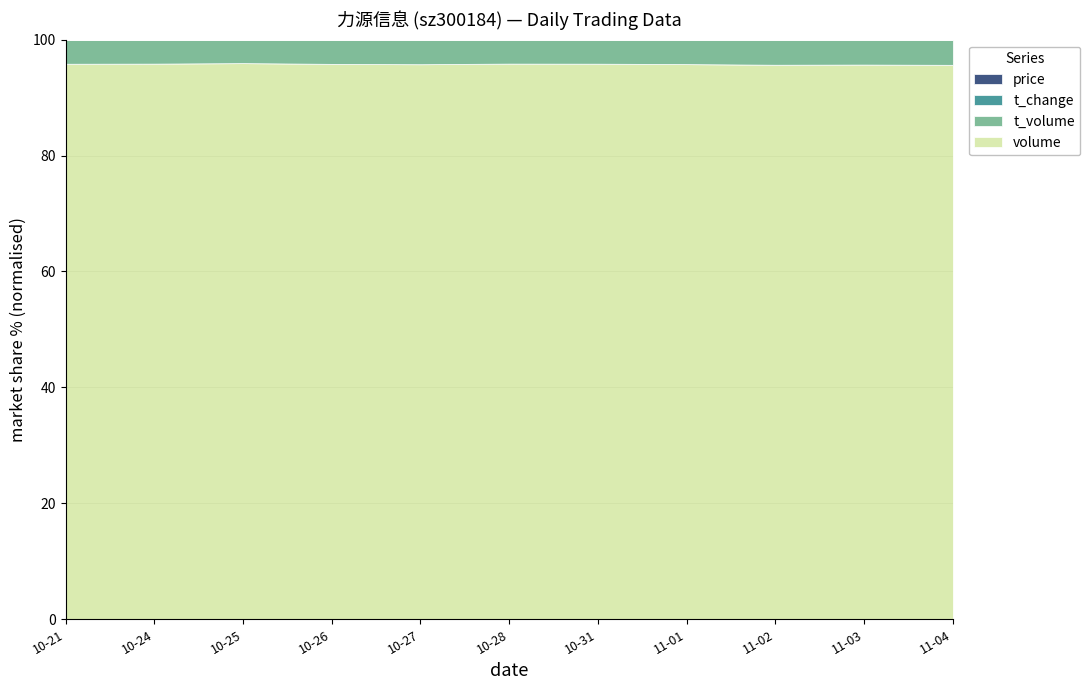

Which series has the widest spread of values?

volume